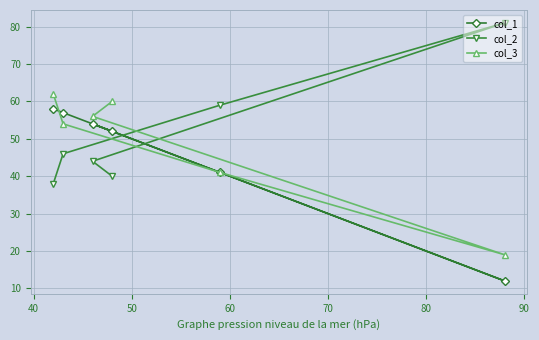

What is the value of the col_2 point at the 3rd from the left?

44